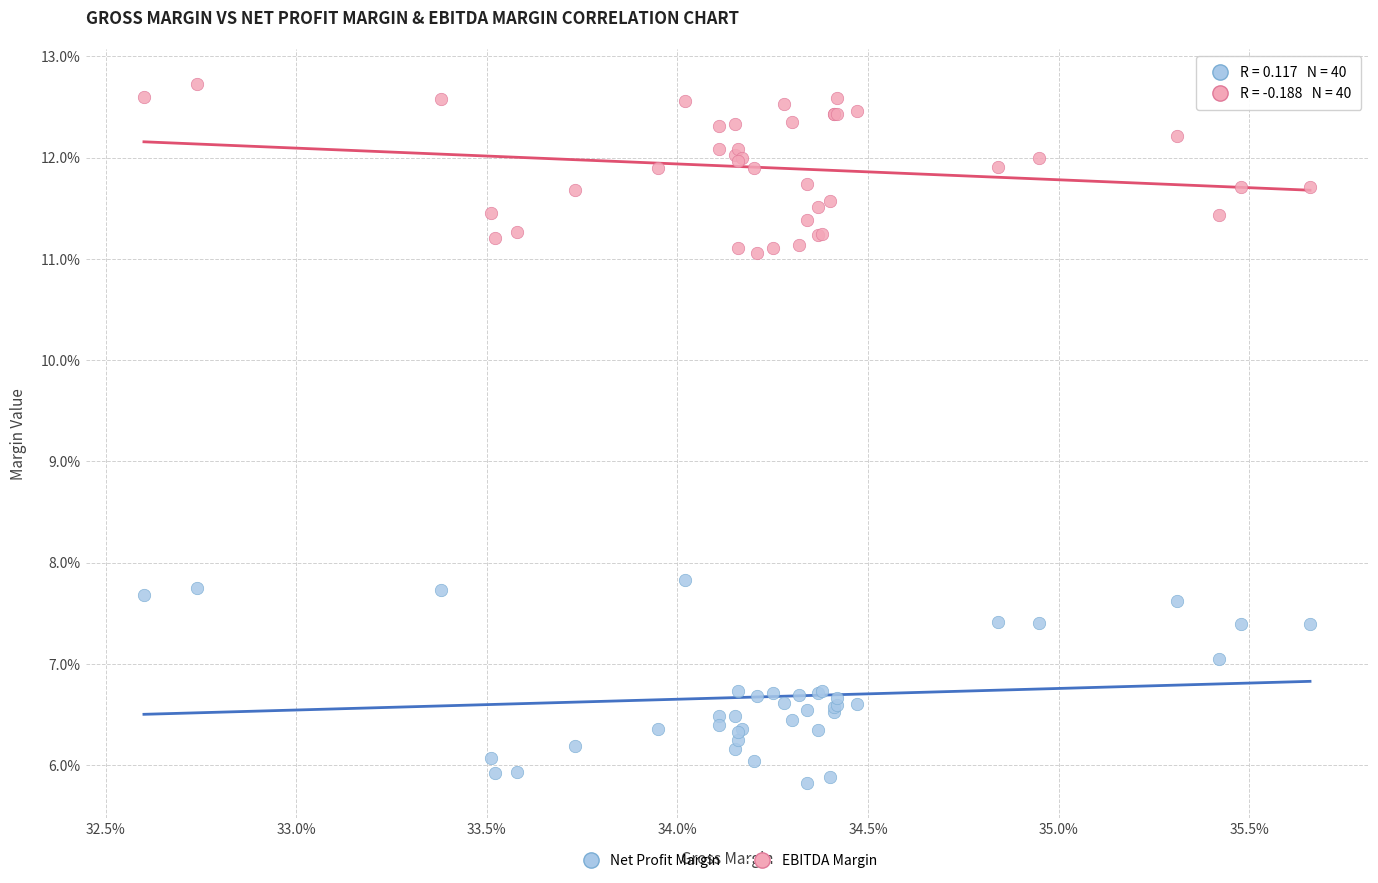

Which series reaches the maximum Y coordinate?

EBITDA Margin